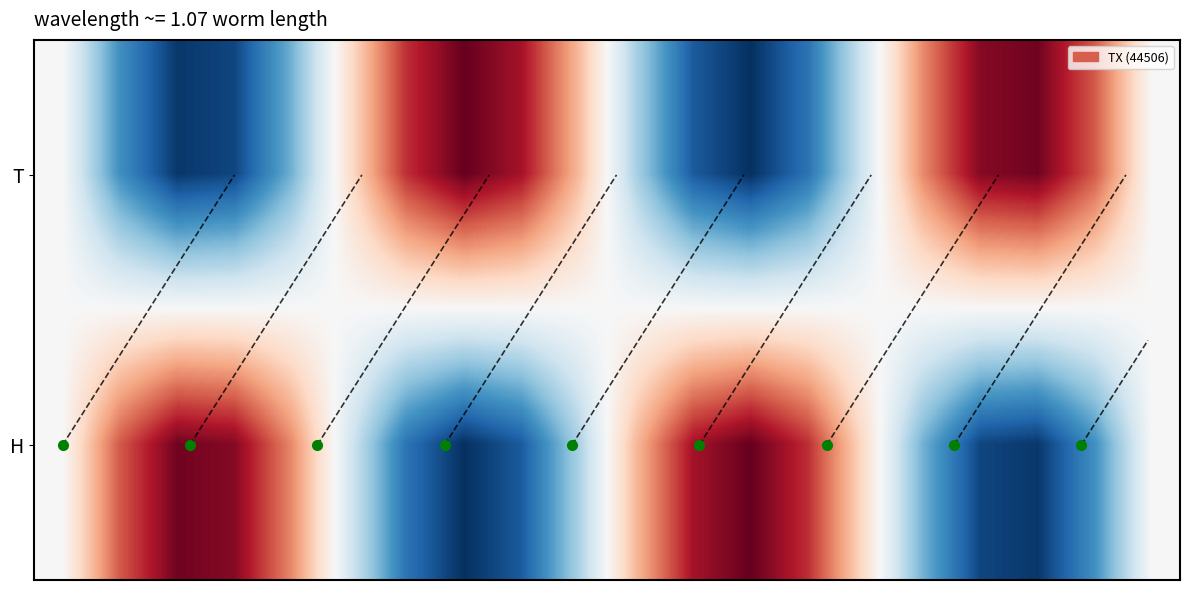

How many data points in T are above 0?

9